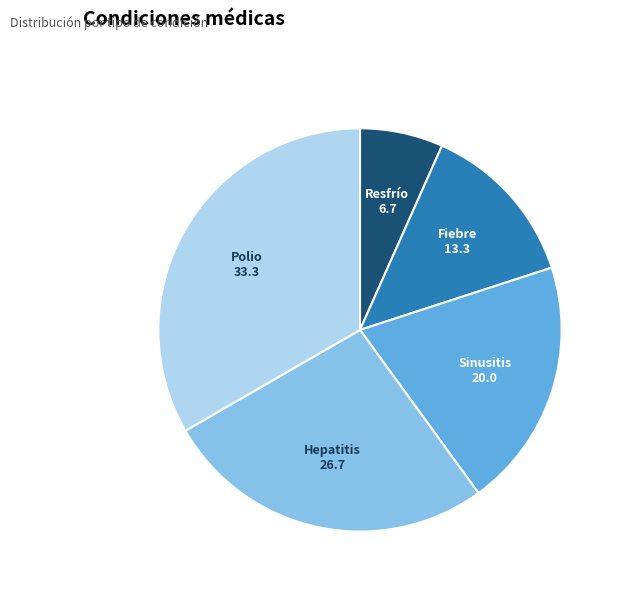

How many slices are in this pie chart?

5